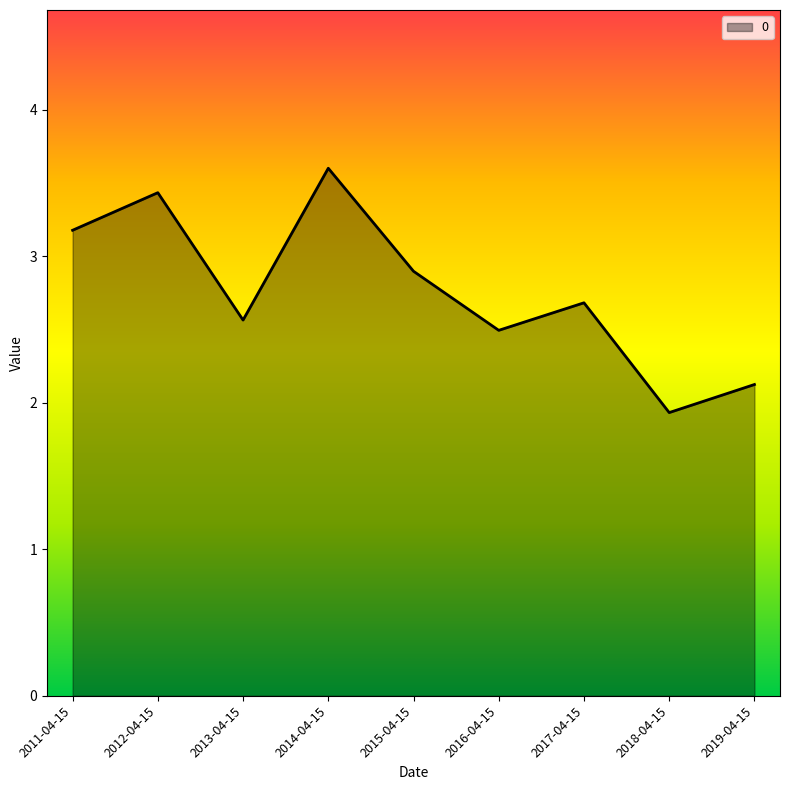

The value at 2019-04-15 is 0.5. True or false?

False